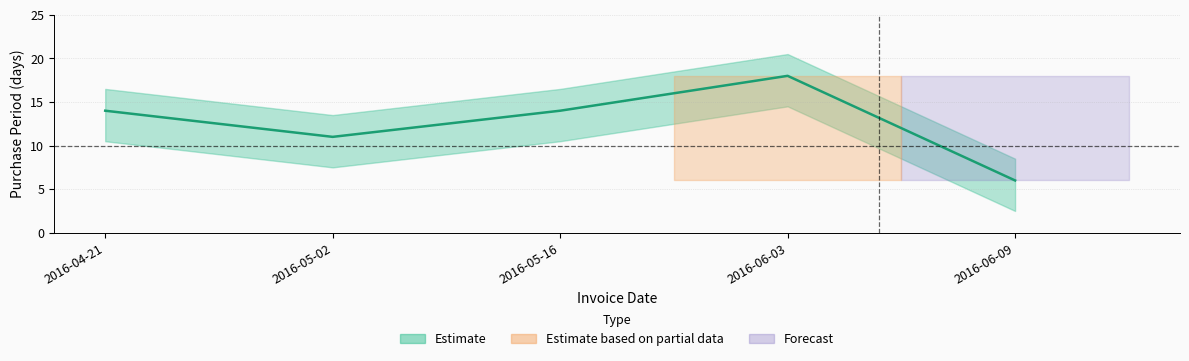

What is the sum of the values at 2016-04-21 and 2016-05-16?

28